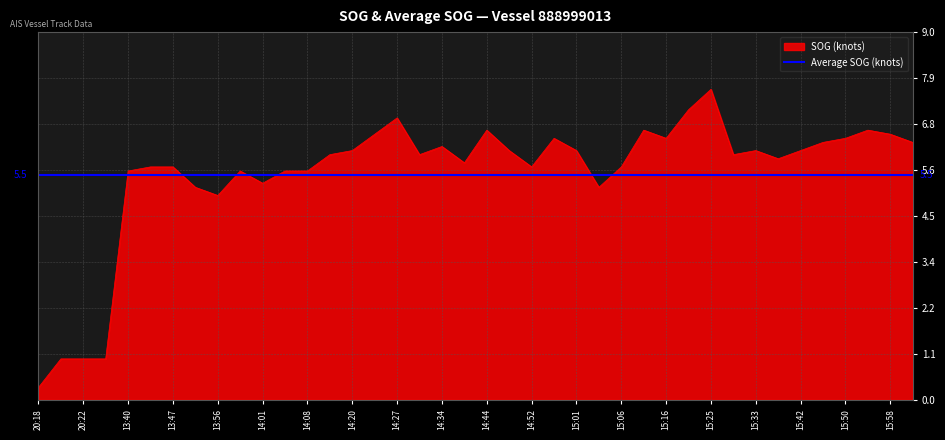

Which series ends up on top after the final intersection of SOG (knots) and Average SOG (knots)?

SOG (knots)